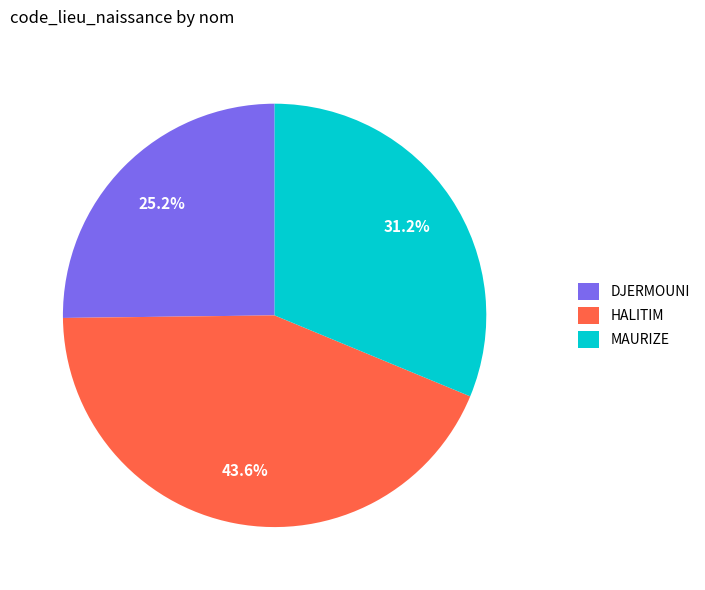

To the nearest percent, what is the average slice percentage?

33%